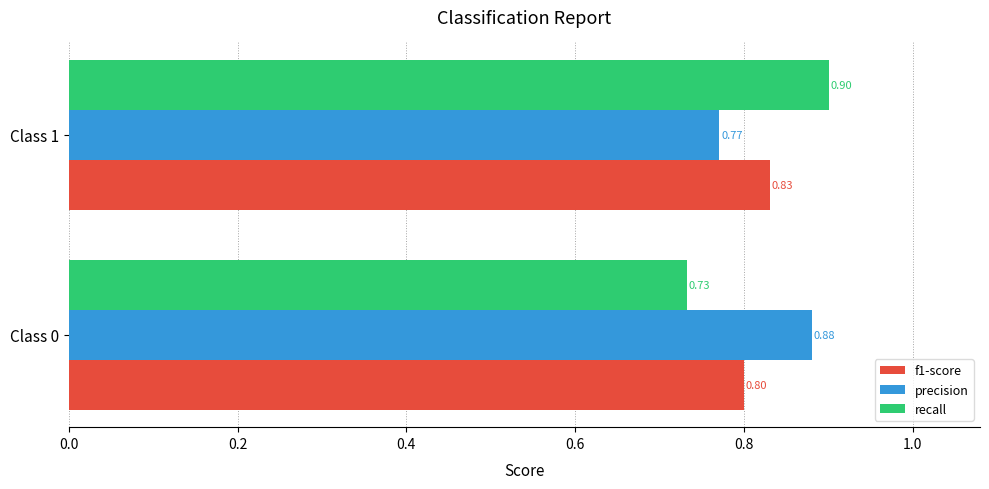

Between Class 0 and Class 1, which series saw the biggest shift?

recall